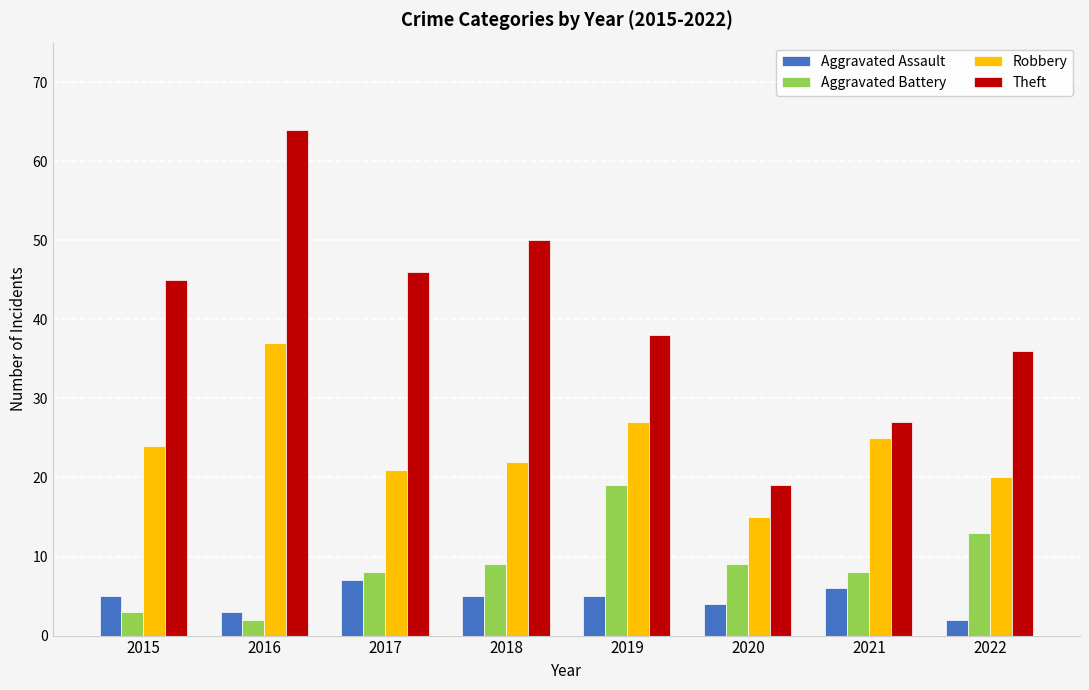

True or false: Robbery has a value of 35 at 2018.

False